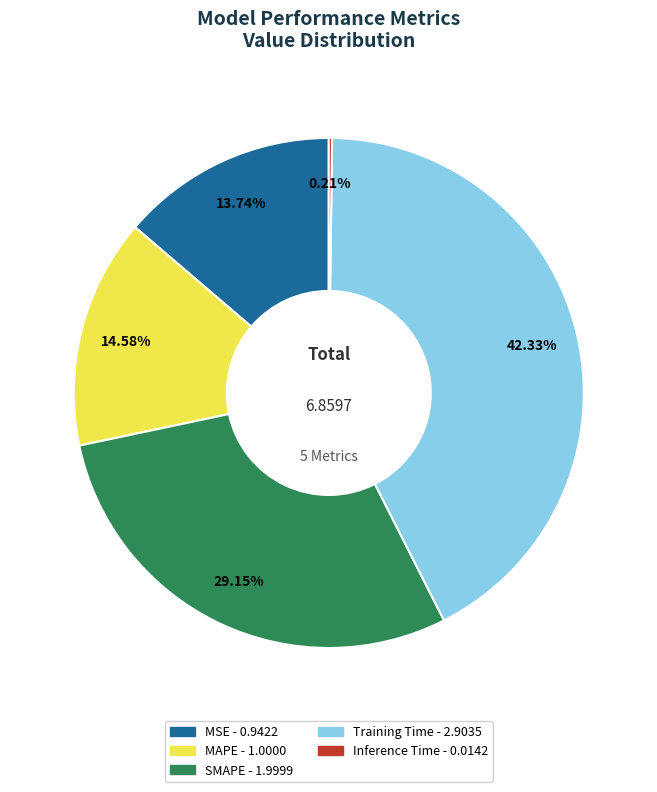

Is the sum of MAPE and Training Time greater than half?

Yes